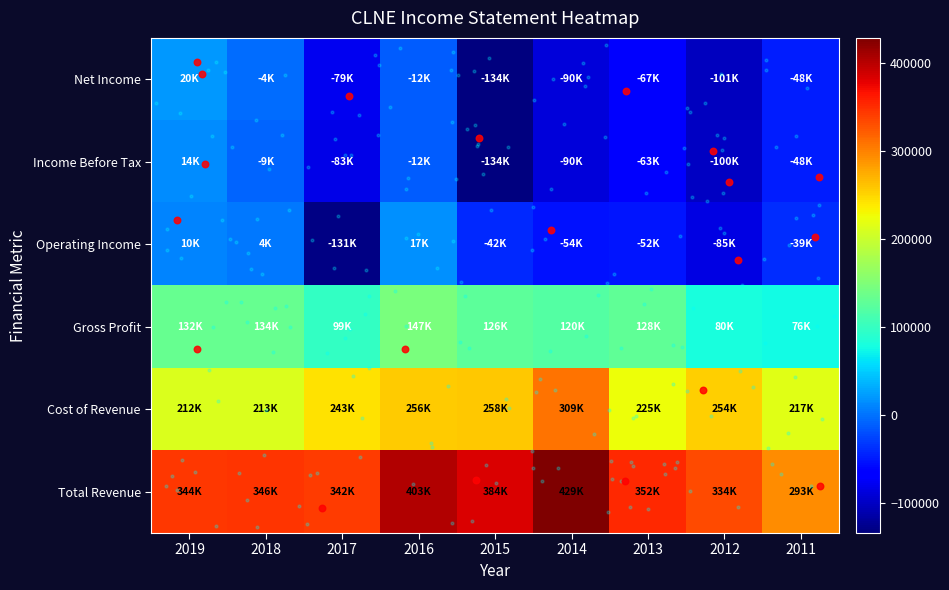

Reading left to right, what are all the values shown in this chart?

Total Revenue: 2019=344100	2018=346400	2017=341600	2016=402700	2015=384300	2014=428900	2013=352500	2012=334000	2011=292700
Cost of Revenue: 2019=212100	2018=212900	2017=242700	2016=255600	2015=258500	2014=308800	2013=224800	2012=253700	2011=216700
Gross Profit: 2019=132000	2018=133500	2017=98900	2016=147100	2015=125800	2014=120200	2013=127700	2012=80300	2011=76000
Operating Income: 2019=9900	2018=3900	2017=-131300	2016=16700	2015=-41600	2014=-54400	2013=-51700	2012=-85100	2011=-38600
Income Before Tax: 2019=14100	2018=-8800	2017=-83300	2016=-12400	2015=-133800	2014=-89800	2013=-63200	2012=-99600	2011=-48200
Net Income: 2019=20400	2018=-3800	2017=-79200	2016=-12200	2015=-134200	2014=-89700	2013=-67000	2012=-101300	2011=-47600